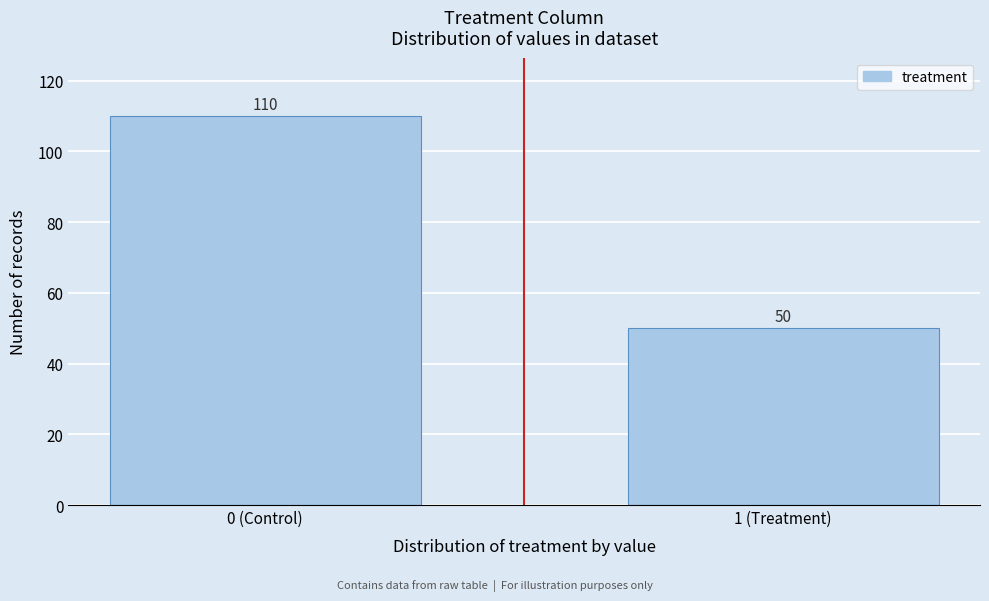

Reading right to left, what are all the values shown in this chart?

1 (Treatment)=50	0 (Control)=110